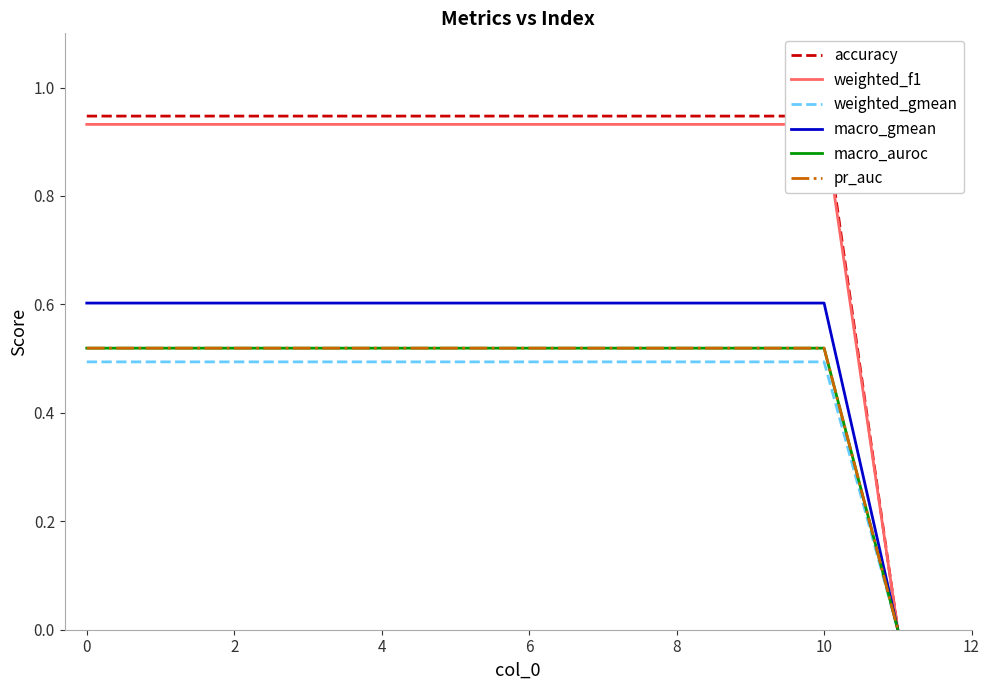

Does the chart display data point markers on the line(s)?

No